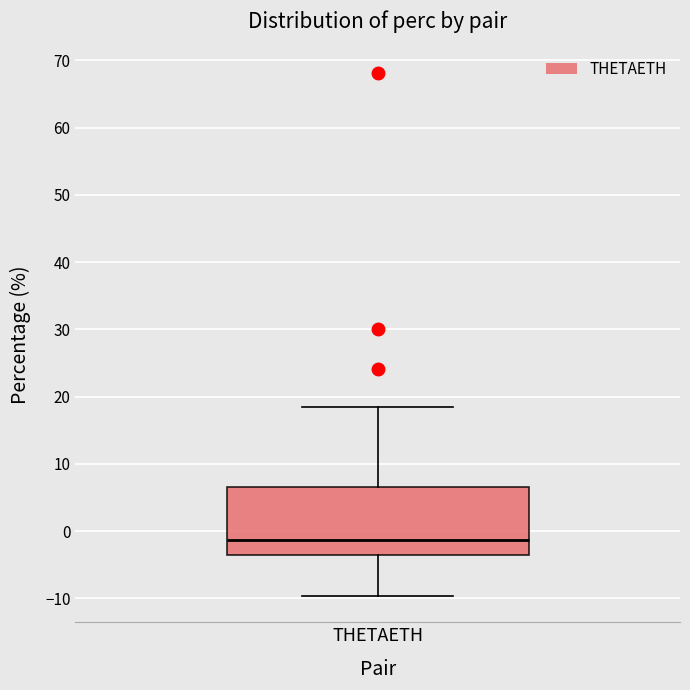

Read this box plot against the y-axis: the position of the median line, the range covered by the box, and the ends of both whiskers. The values are not printed on the chart, so give them approximately, as read against the axis.

median -1, box -3 to 7, whiskers -10 to 19